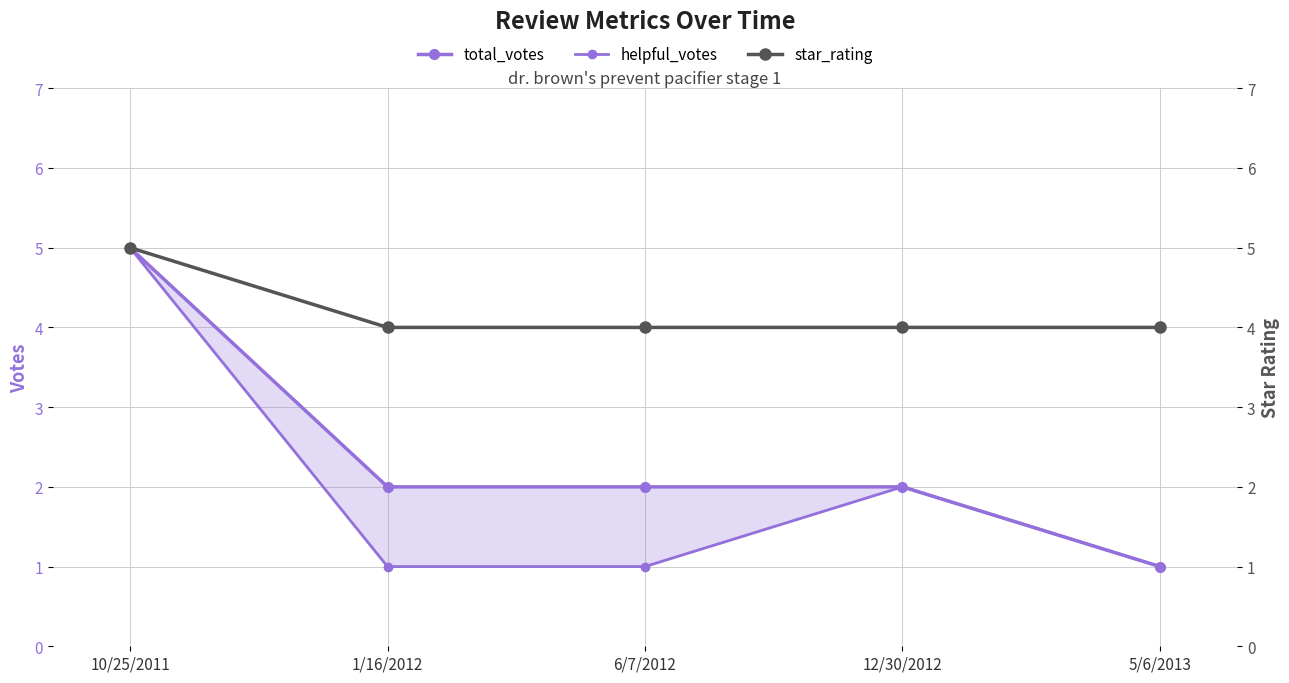

Count the star_rating values in the range 4 to 5.

5